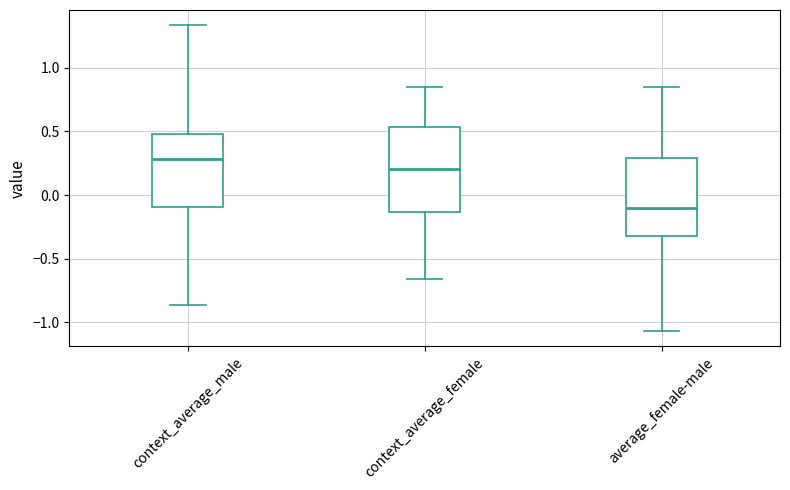

Reading left to right, transcribe this box plot: for each box, give where its median line is, the range the box spans, and where its two whiskers end, as read against the y-axis. The values are not printed on the chart, so give them approximately, as read against the axis.

context_average_male: median 0.30, box -0.10 to 0.50, whiskers -0.85 to 1.35
context_average_female: median 0.20, box -0.15 to 0.55, whiskers -0.65 to 0.85
average_female-male: median -0.10, box -0.30 to 0.30, whiskers -1.05 to 0.85